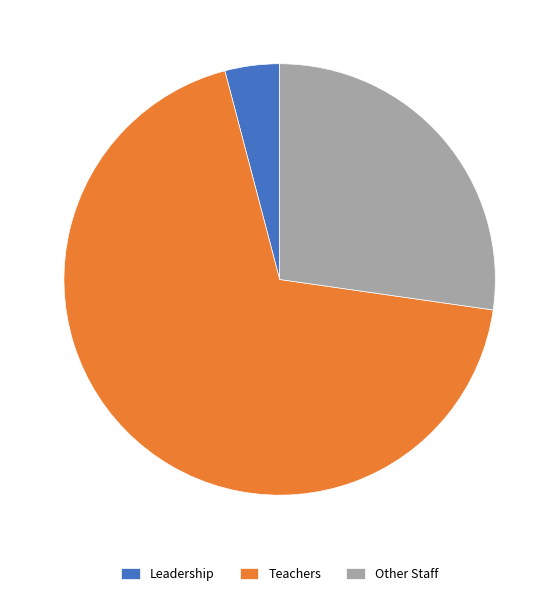

Rank the categories by value from lowest to highest.

Leadership, Other Staff, Teachers